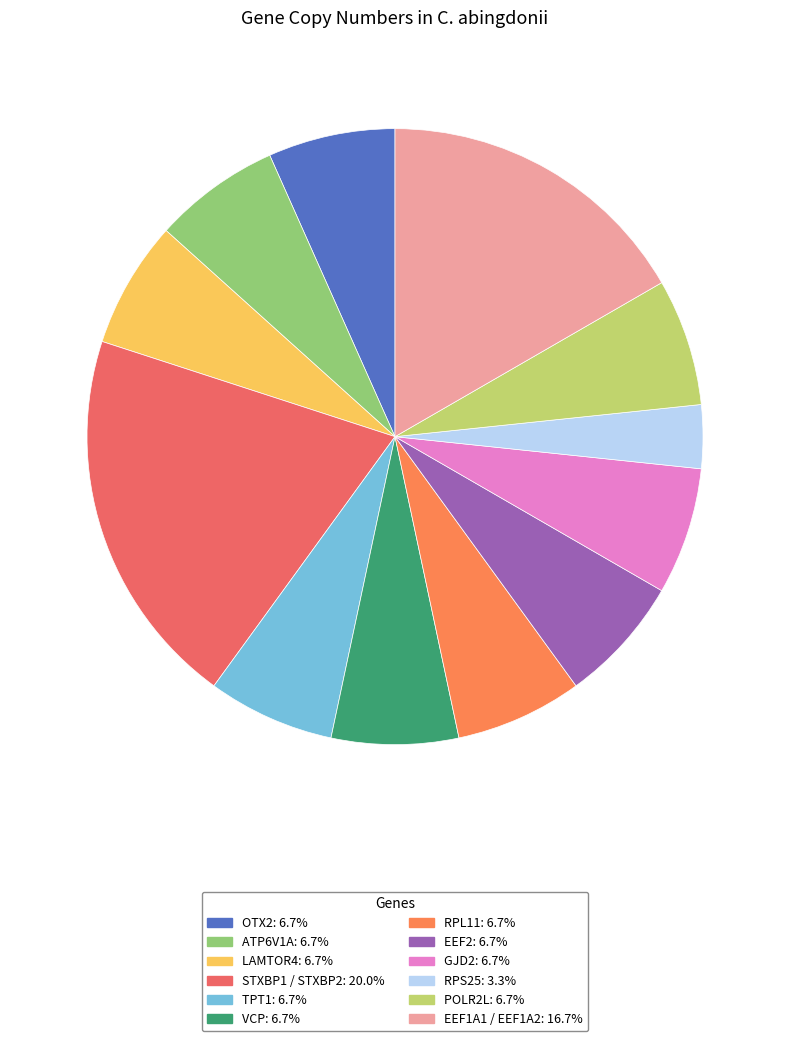

Is there any slice that represents more than half of the pie?

No